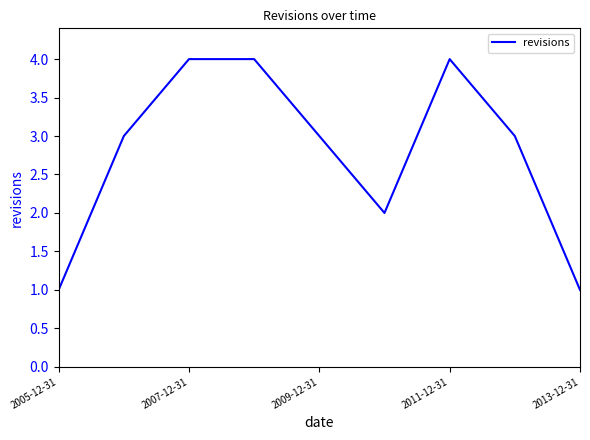

How many lines are shown in the chart?

1